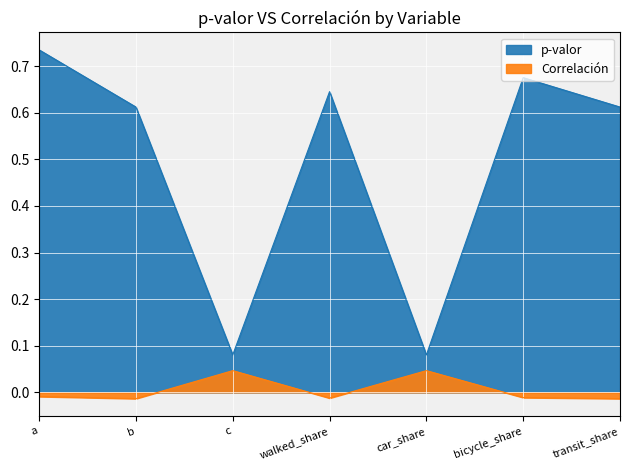

What is the label of the 2nd point from the left?

b